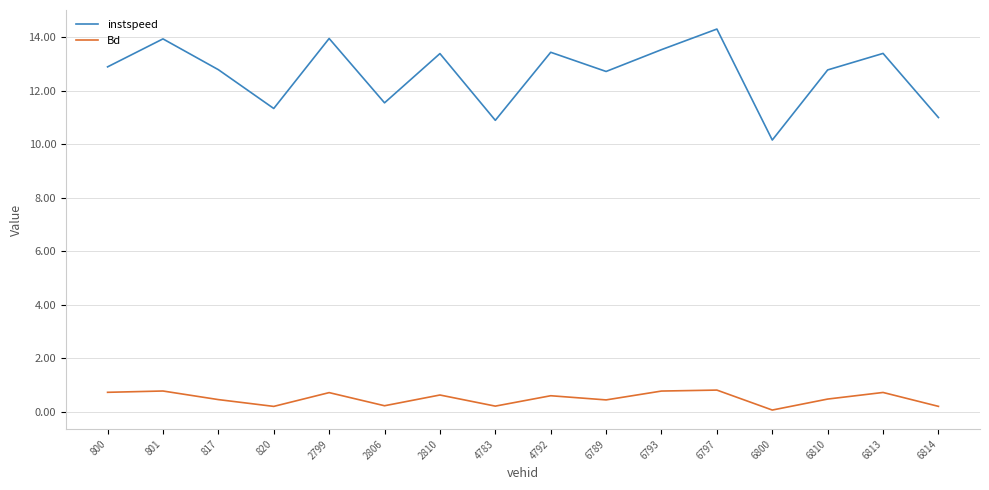

The instspeed series shows 5.1 at 6789. True or false?

False